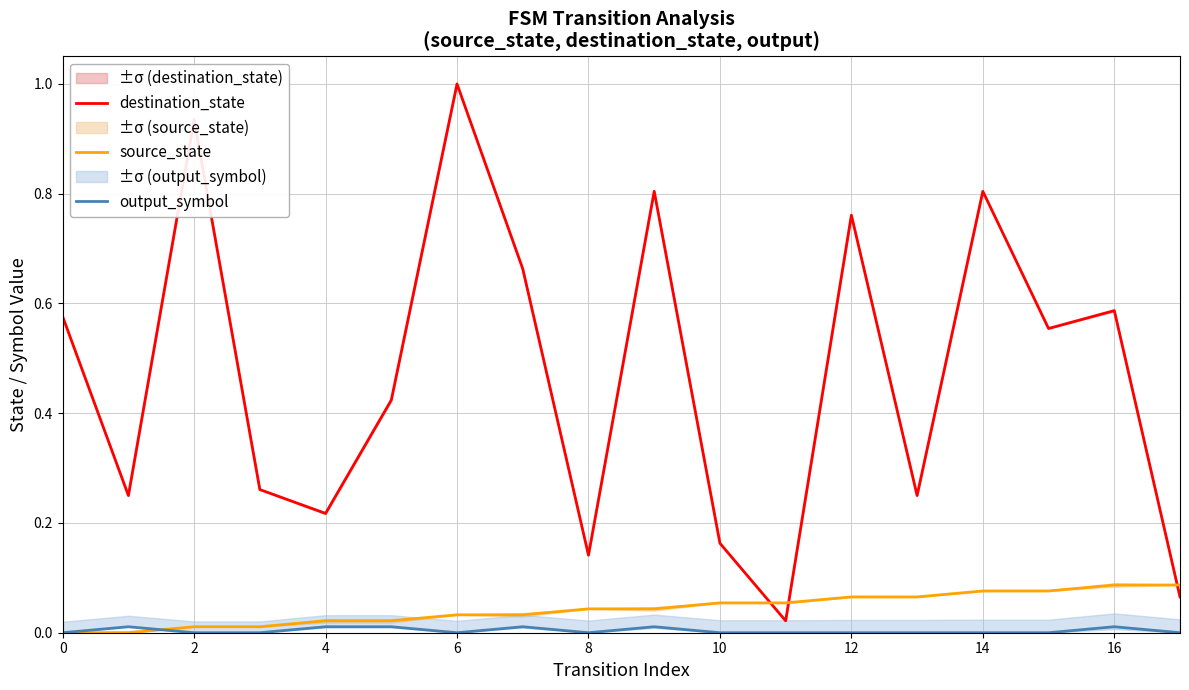

How many values in the output_symbol series exceed 0?

6